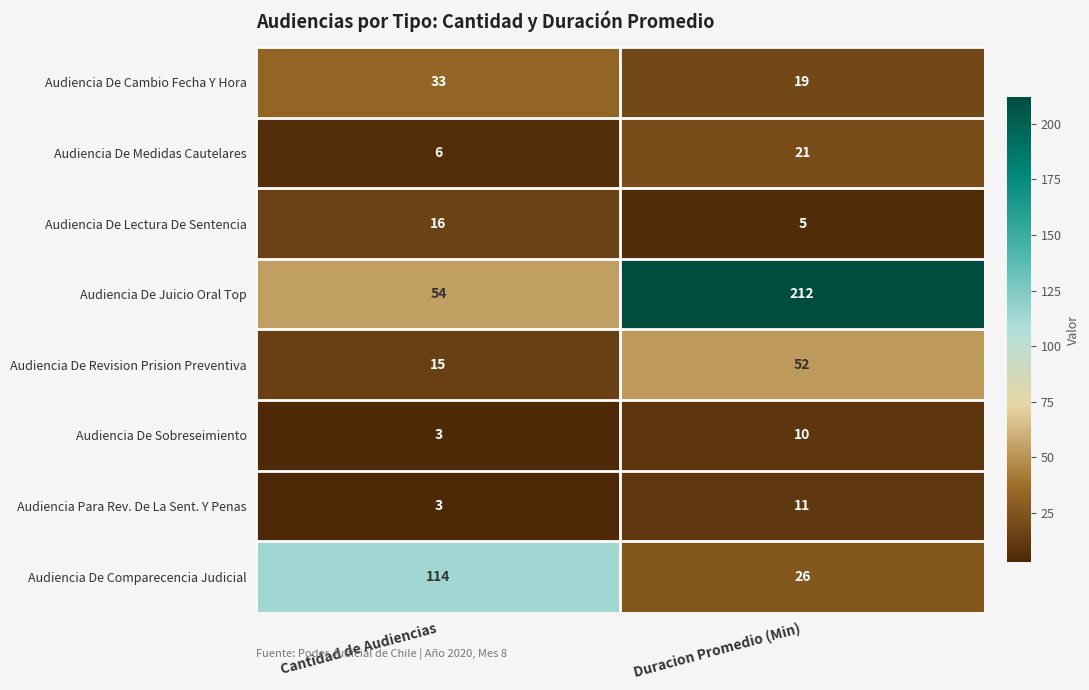

At Duracion Promedio (Min), list the series in order from largest to smallest.

Audiencia De Juicio Oral Top, Audiencia De Revision Prision Preventiva, Audiencia De Comparecencia Judicial, Audiencia De Medidas Cautelares, Audiencia De Cambio Fecha Y Hora, Audiencia Para Rev. De La Sent. Y Penas, Audiencia De Sobreseimiento, Audiencia De Lectura De Sentencia